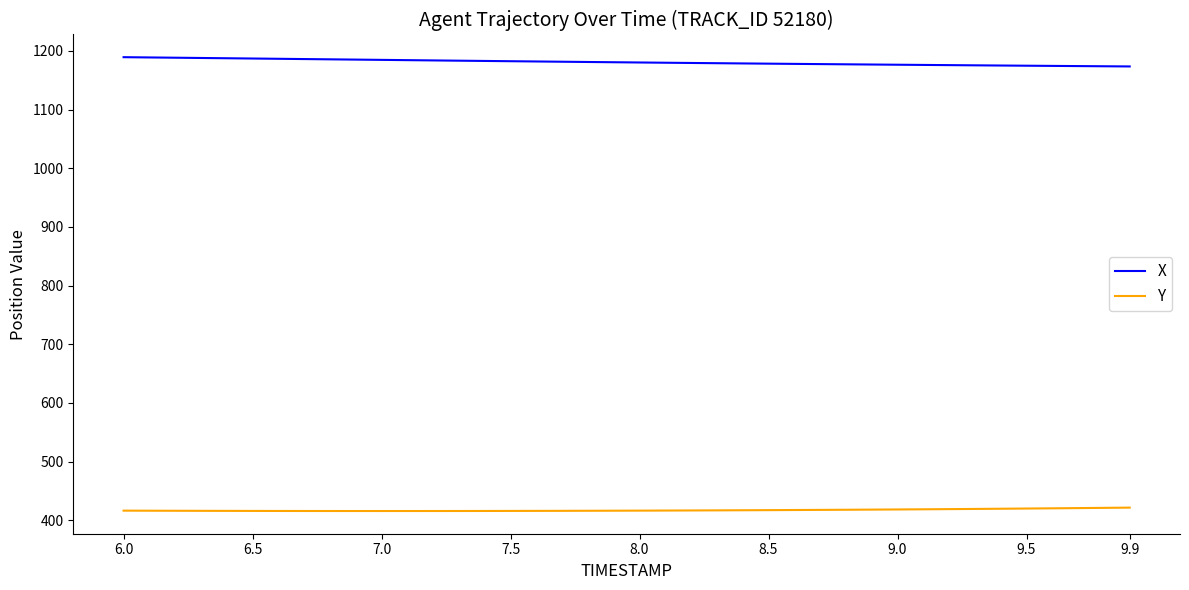

True or false: Y and X cross at least once.

False